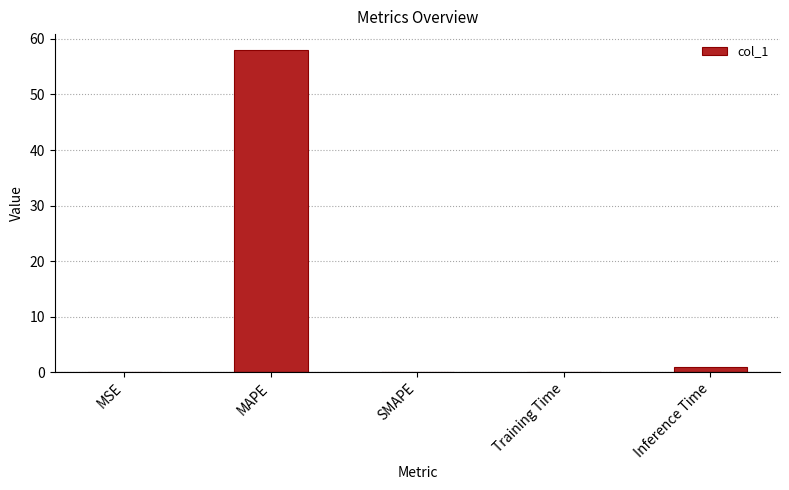

What is the approximate value at MAPE?

58.0